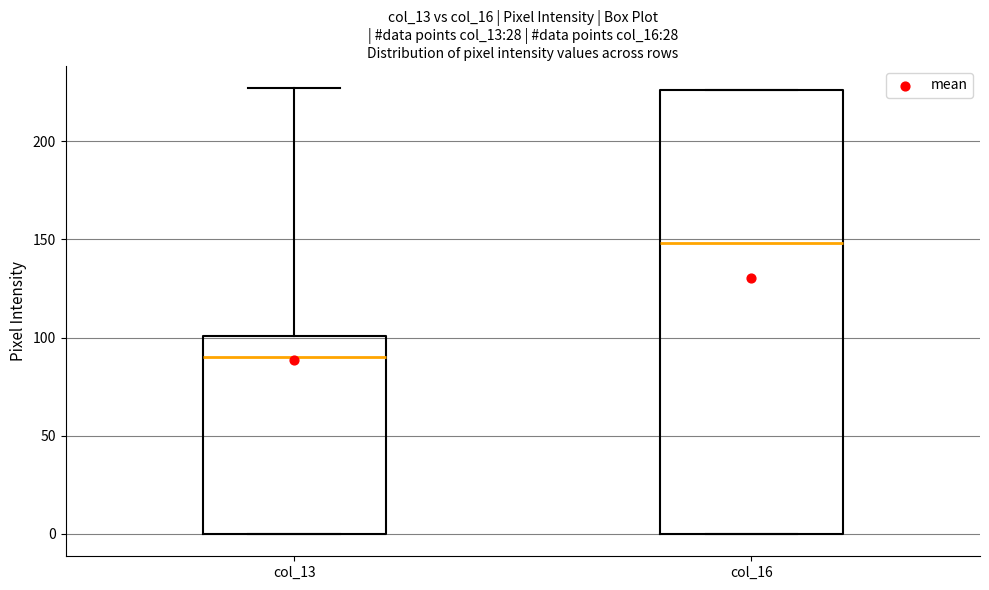

Which box has the highest median line?

col_16